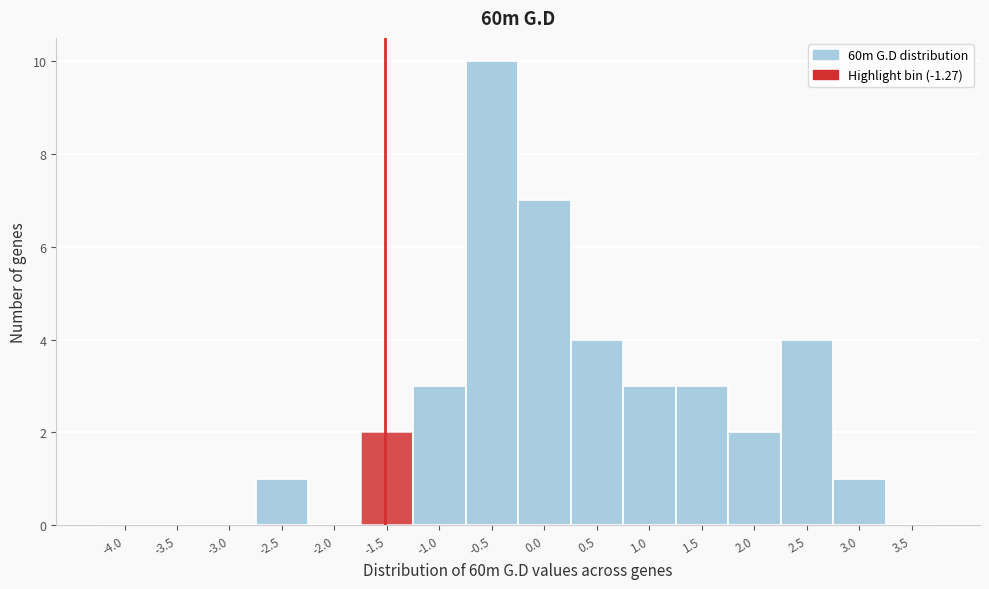

Reading left to right, extract all data points from this chart.

-4.0=0	-3.5=0	-3.0=0	-2.5=1	-2.0=0	-1.5=2	-1.0=3	-0.5=10	0.0=7	0.5=4	1.0=3	1.5=3	2.0=2	2.5=4	3.0=1	3.5=0